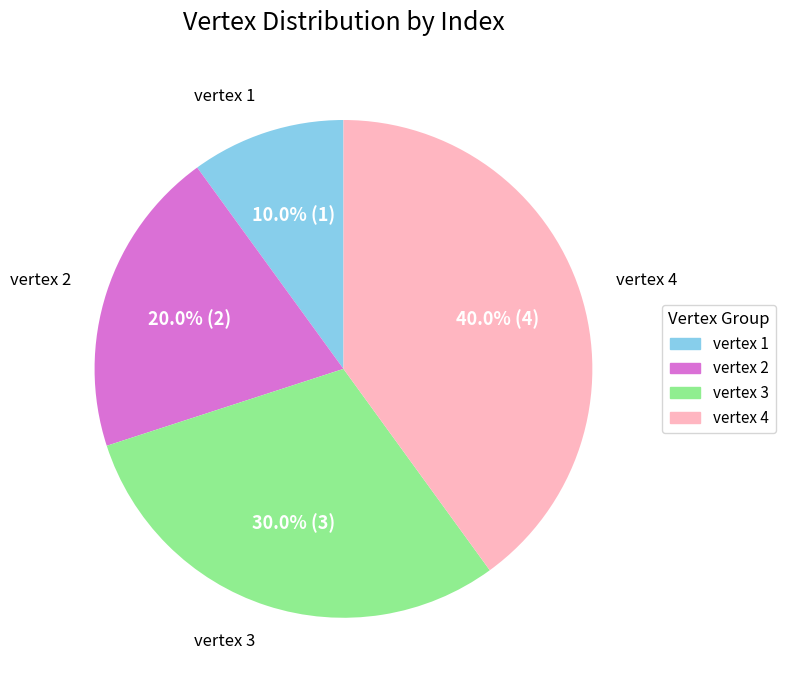

To the nearest percent, what portion does vertex 1 represent?

10%